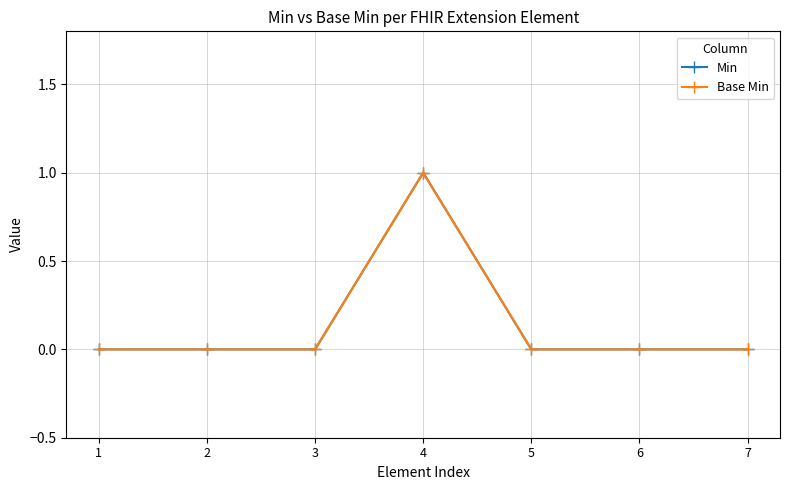

The value of Base Min at 5 is 0. True or false?

True